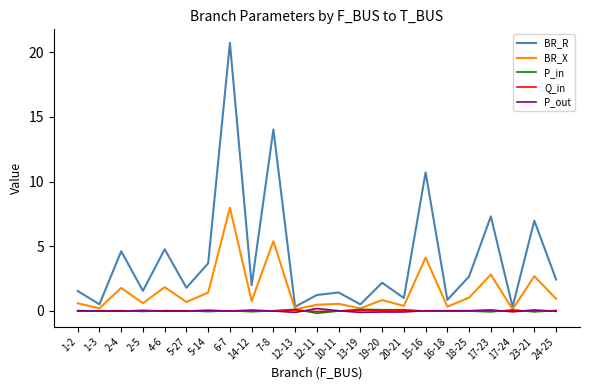

What position from the left is 12-11?

12